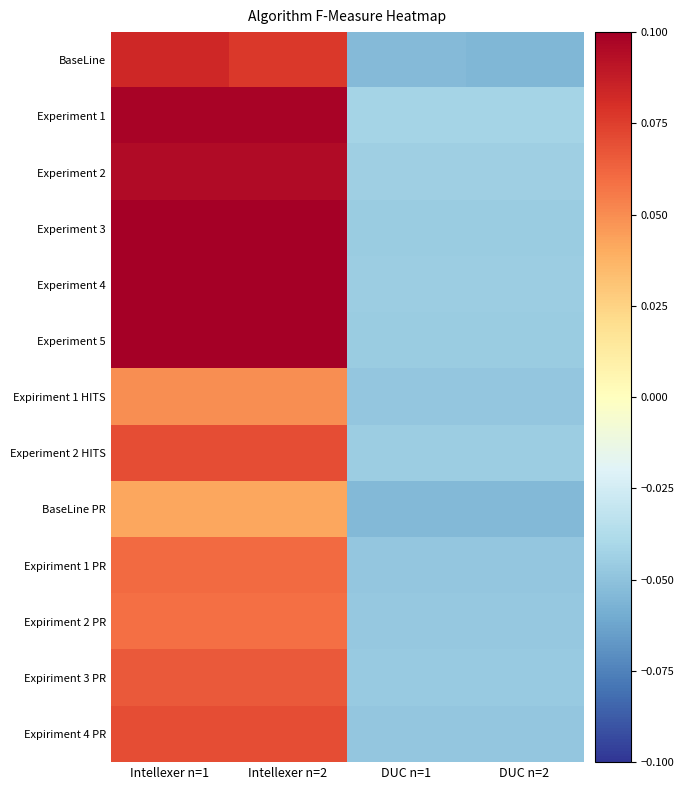

At which category does the chart reach its peak across all series?

Intellexer n=1